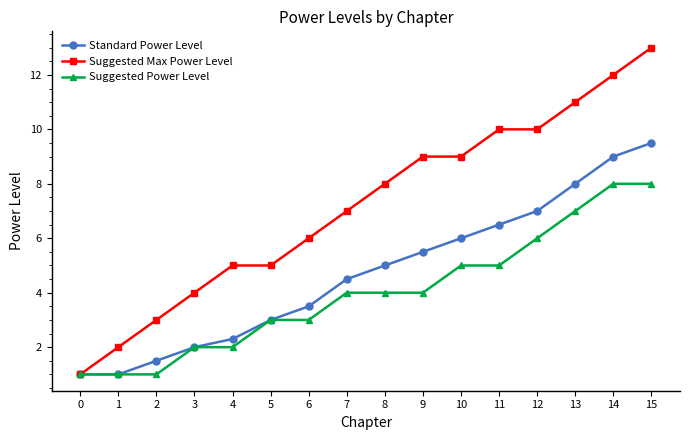

Which series has the largest range (max minus min)?

Suggested Max Power Level